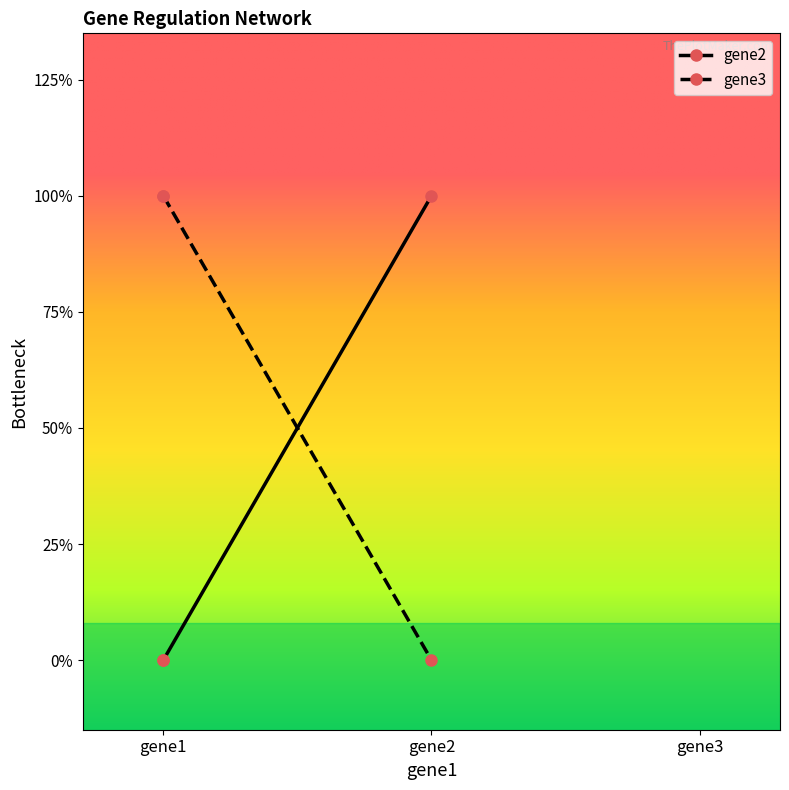

What is the total value across all series at gene1?

1